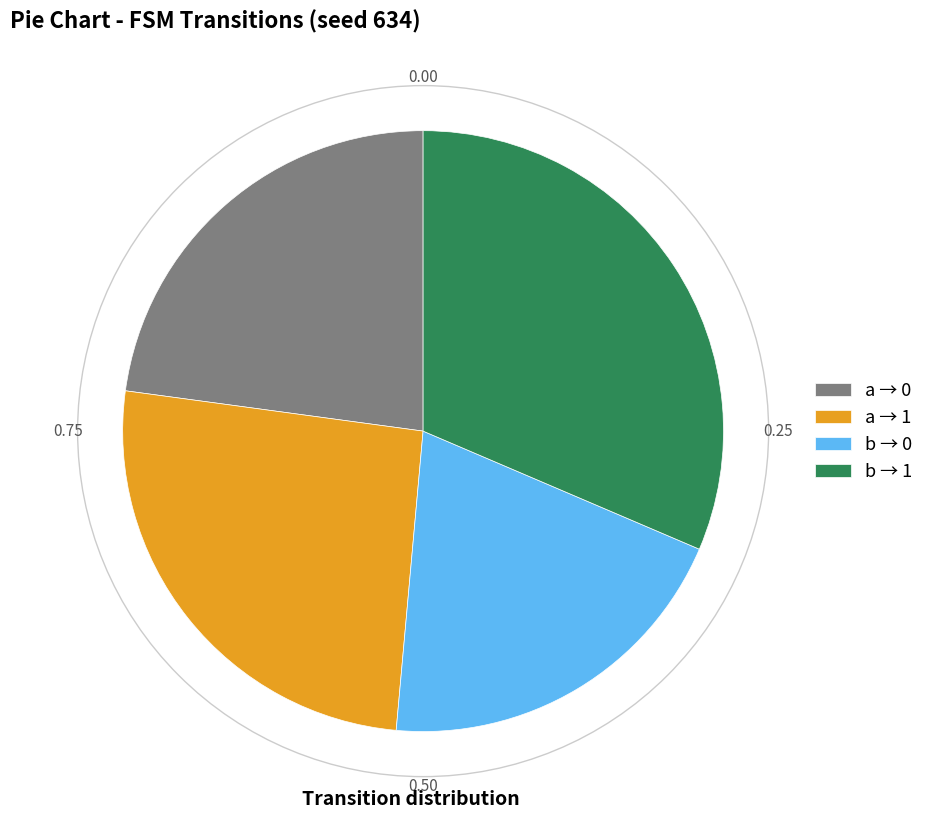

Combined, do b → 1 and a → 1 account for over 50%?

Yes